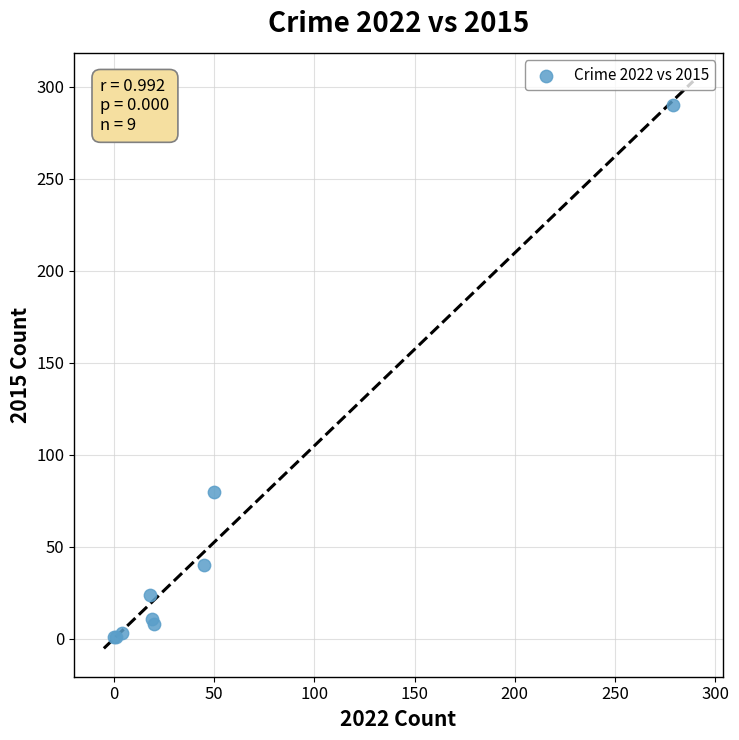

What Y value in the scatter plot is closest to 145?

80